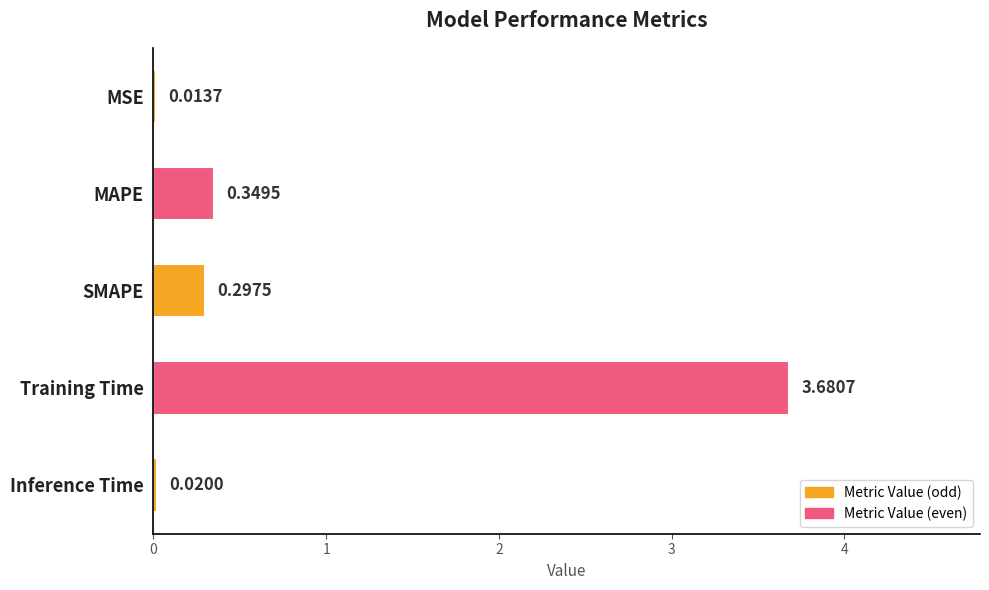

Which label corresponds to the largest value in the chart?

Training Time